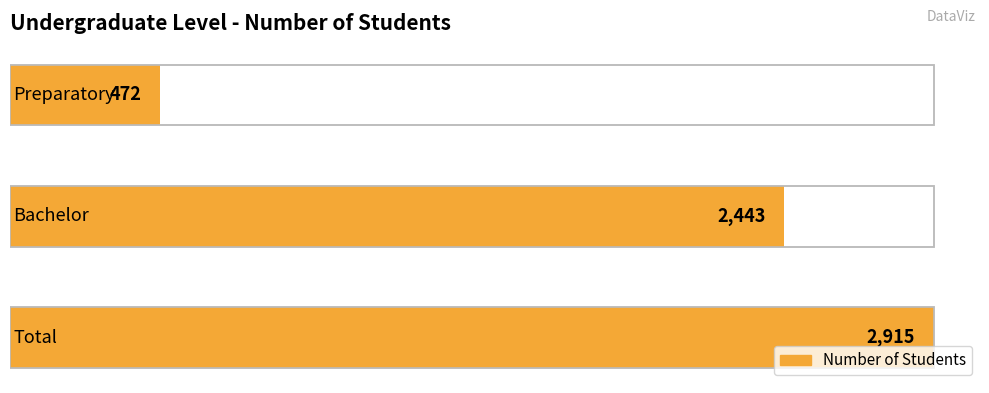

What is the difference between the values at Bachelor and Total?

472